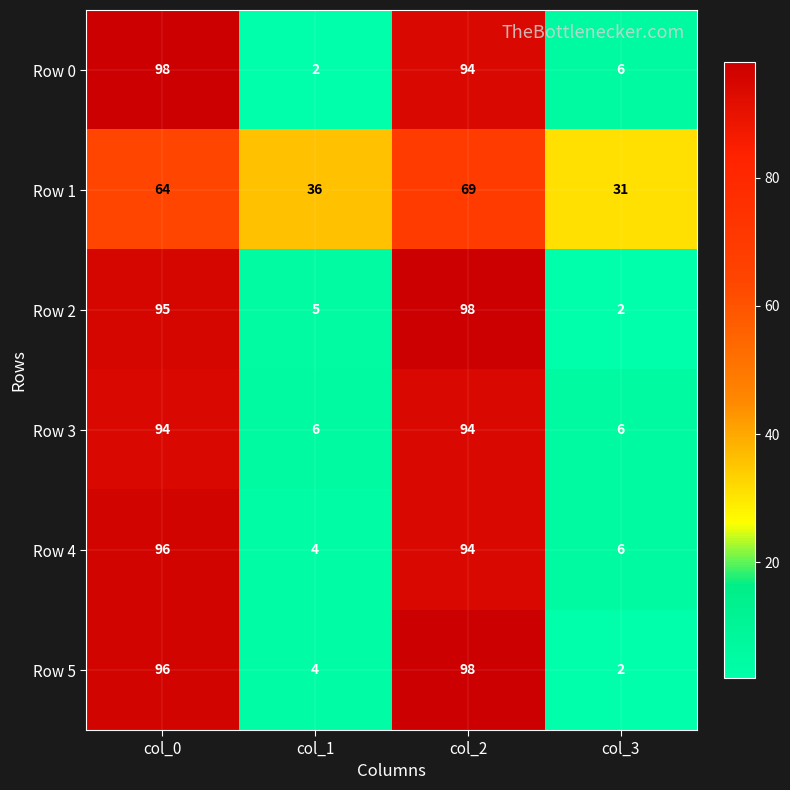

At how many categories does at least one series exceed 57?

2